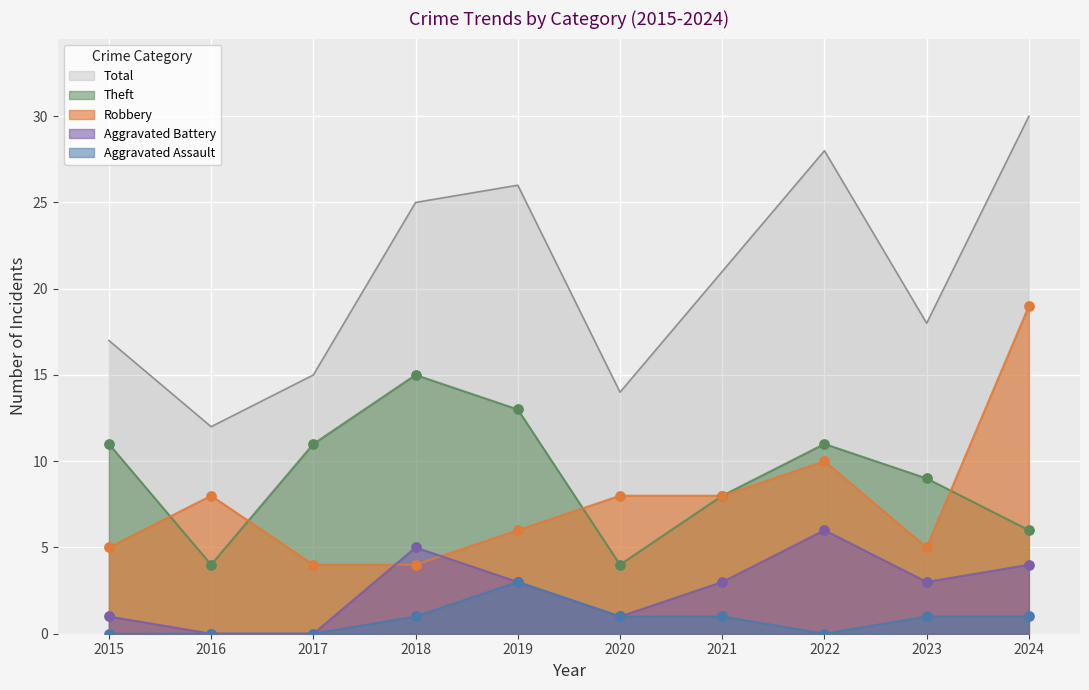

What are all the series names shown in the legend?

Total, Theft, Robbery, Aggravated Battery, Aggravated Assault